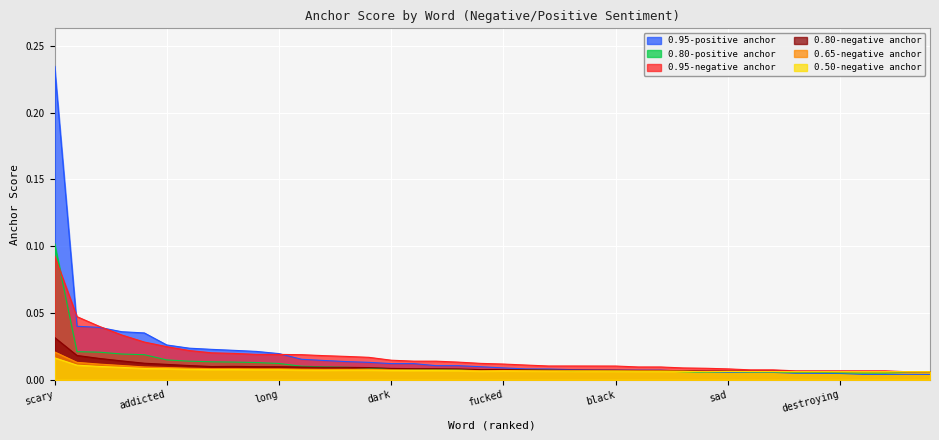

What are all the series names shown in the legend?

0.95-positive anchor, 0.80-positive anchor, 0.95-negative anchor, 0.80-negative anchor, 0.65-negative anchor, 0.50-negative anchor